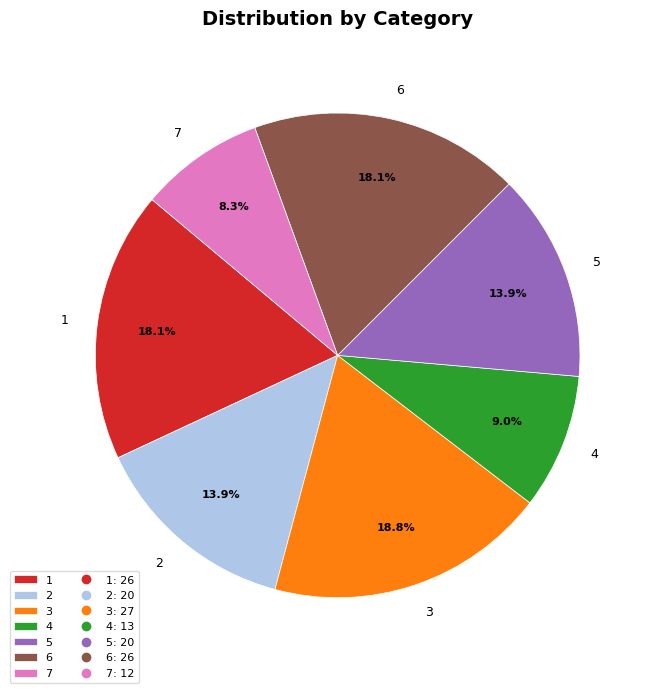

What portion of the pie excludes 7?

91.7%